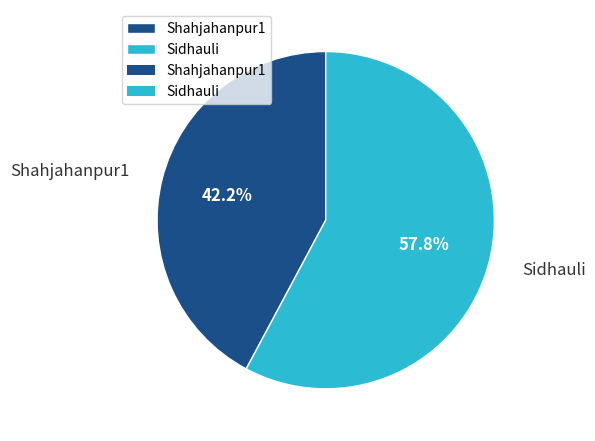

Combined, do Shahjahanpur1 and Sidhauli account for over 50%?

Yes